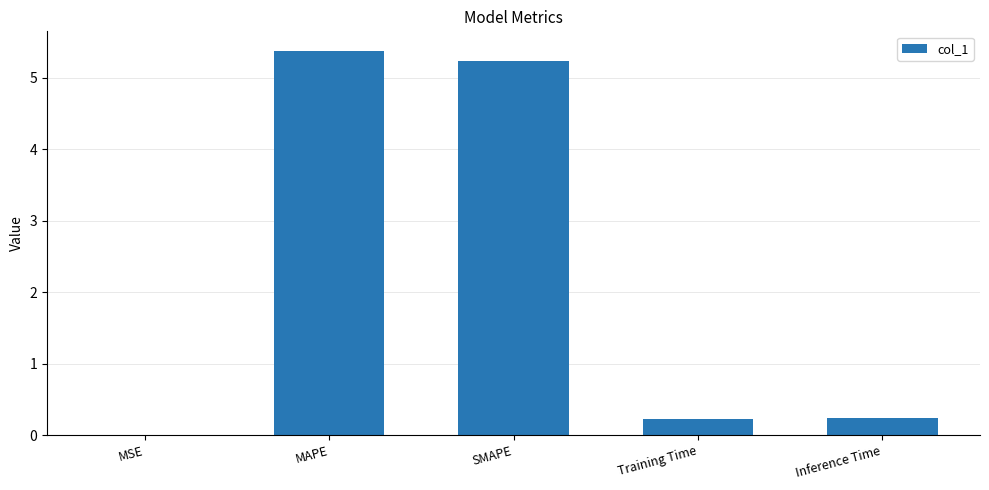

Count the number of data series in this chart.

1